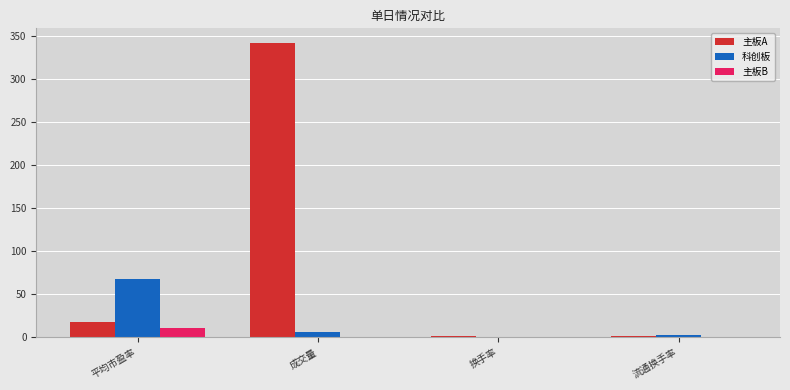

Does the chart contain stacked bars?

No